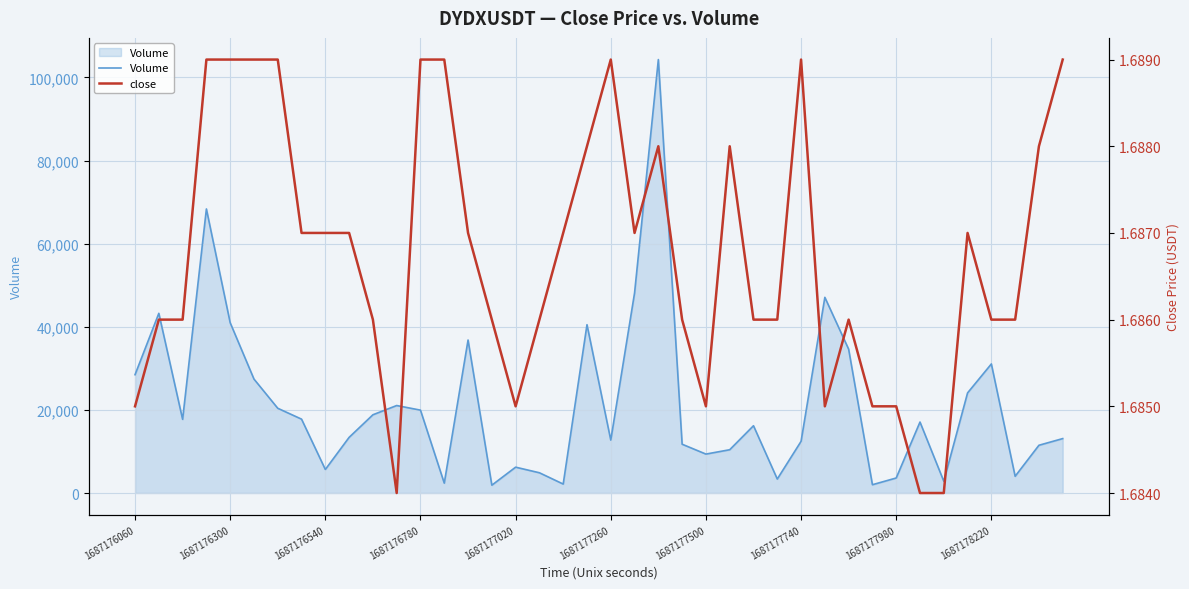

The Volume series shows 5136.1 at 27. True or false?

False